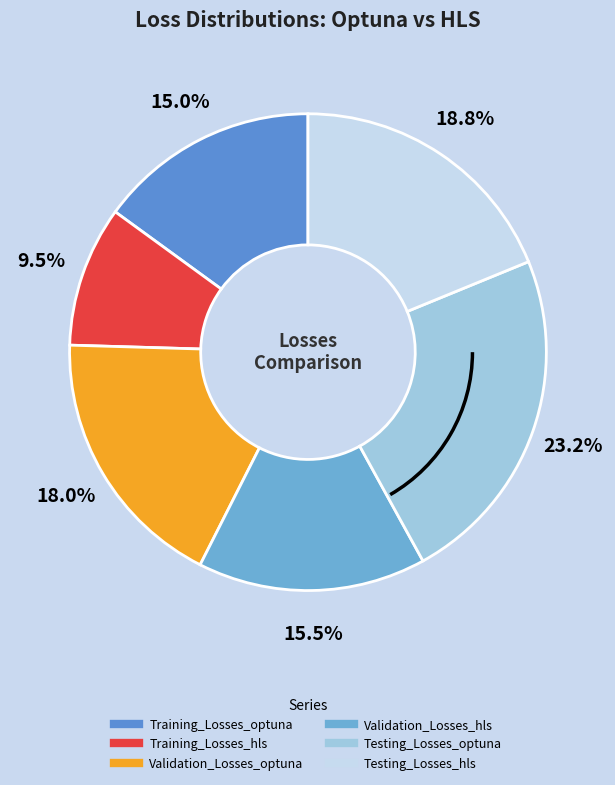

To the nearest percent, what is the difference between the Testing_Losses_hls and Training_Losses_optuna slice percentages?

4%